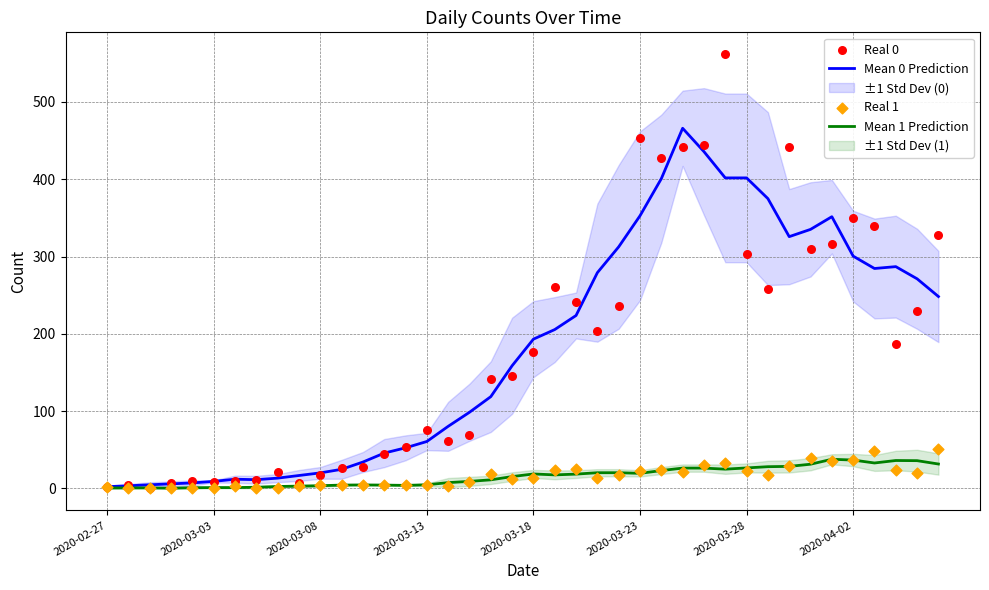

What is the total value across all series at 34?

740.4